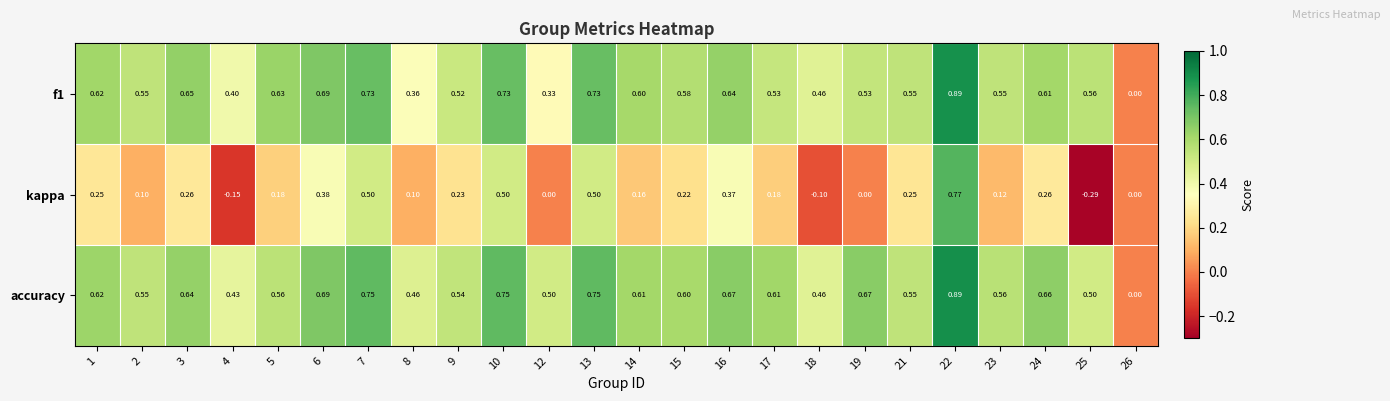

Which series has the largest total across all categories?

accuracy